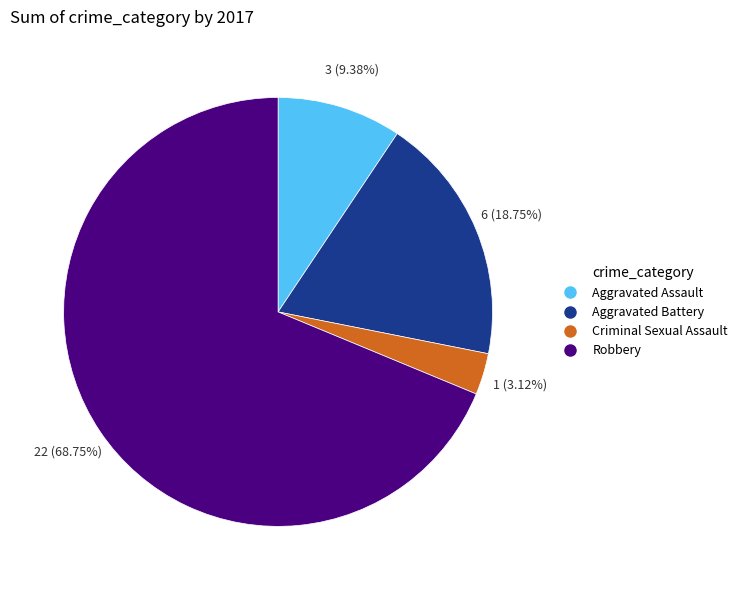

To the nearest percent, what is the difference between the largest and smallest slice percentages?

66%